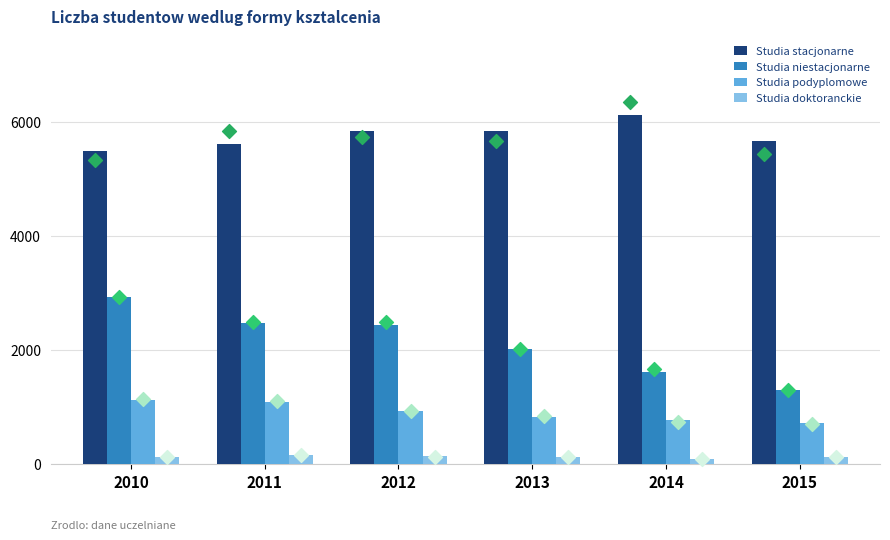

Which series has the largest total across all categories?

Studia stacjonarne